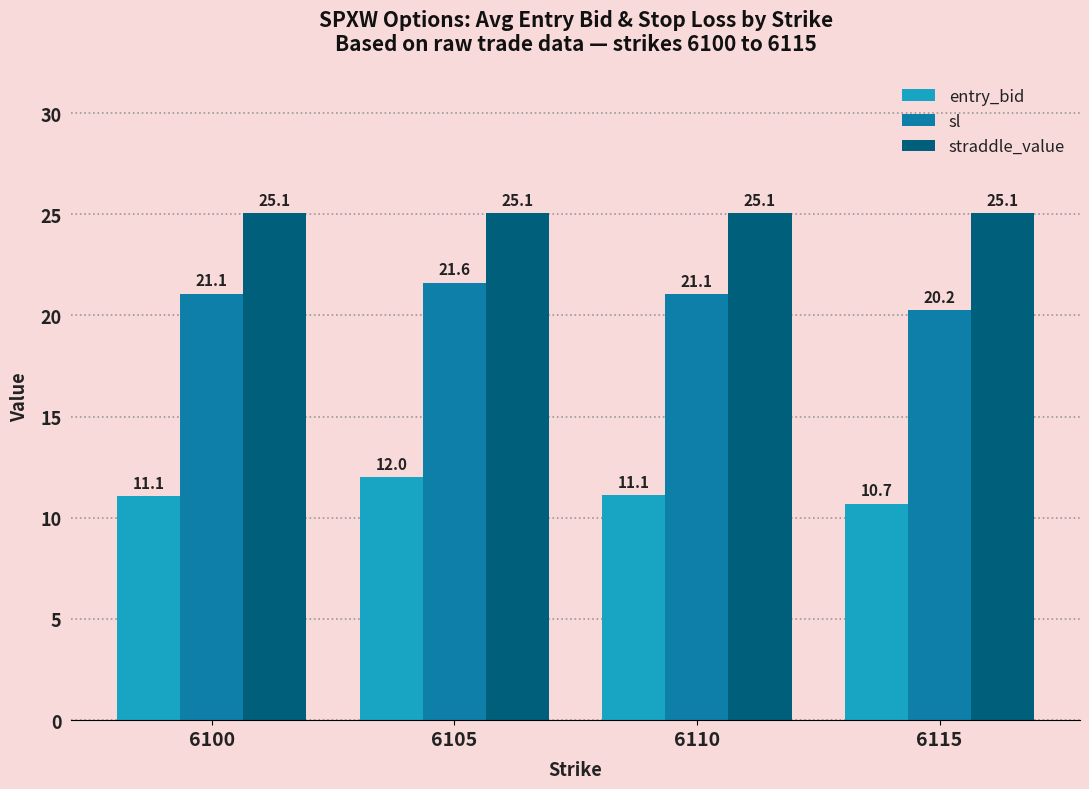

True or false: entry_bid has a value of 17.0 at 6100.

False